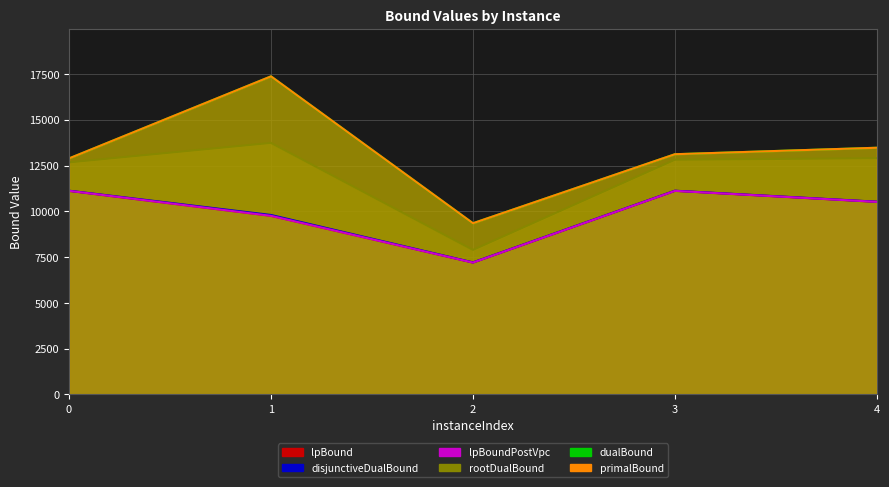

Between 4 and 3, which is larger?

3